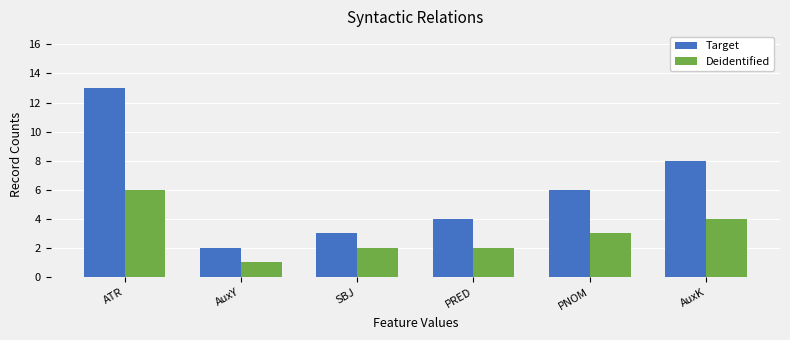

Which series has the largest total across all categories?

Target